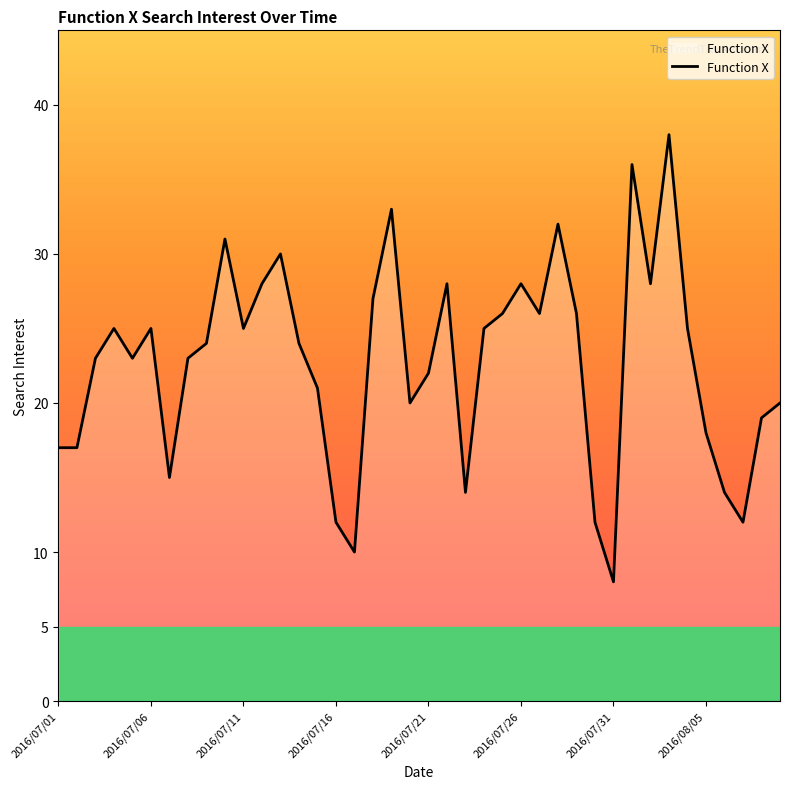

What is the difference between the maximum and minimum values?

30